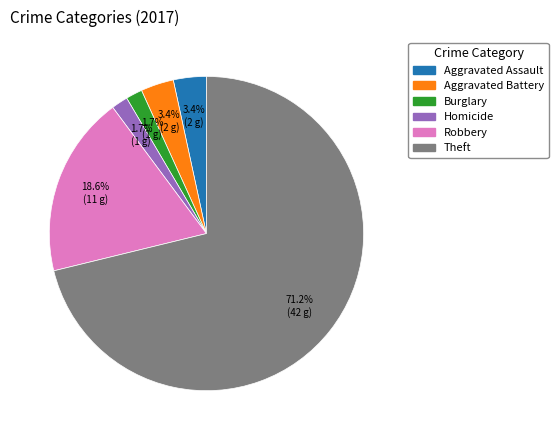

Is there any slice that represents more than half of the pie?

Yes